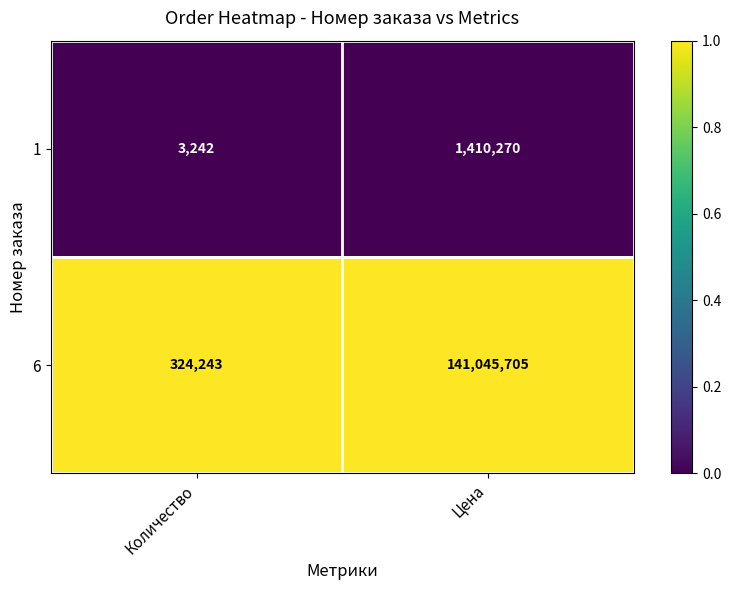

Between Количество and Цена, which series saw the biggest shift?

6